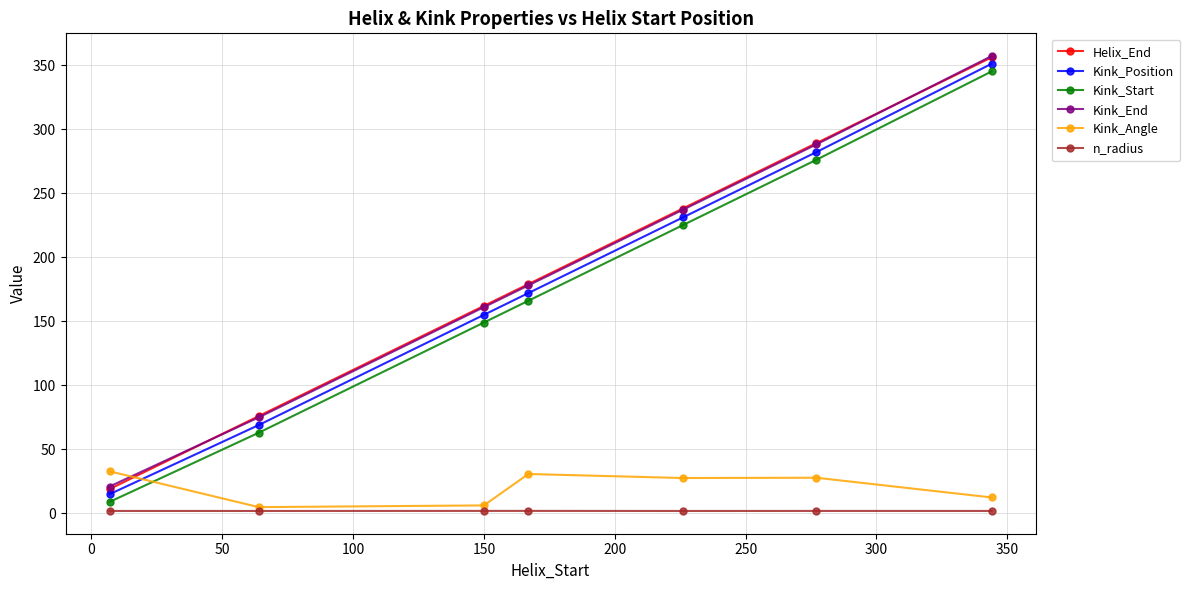

Which series has the largest range (max minus min)?

Helix_End